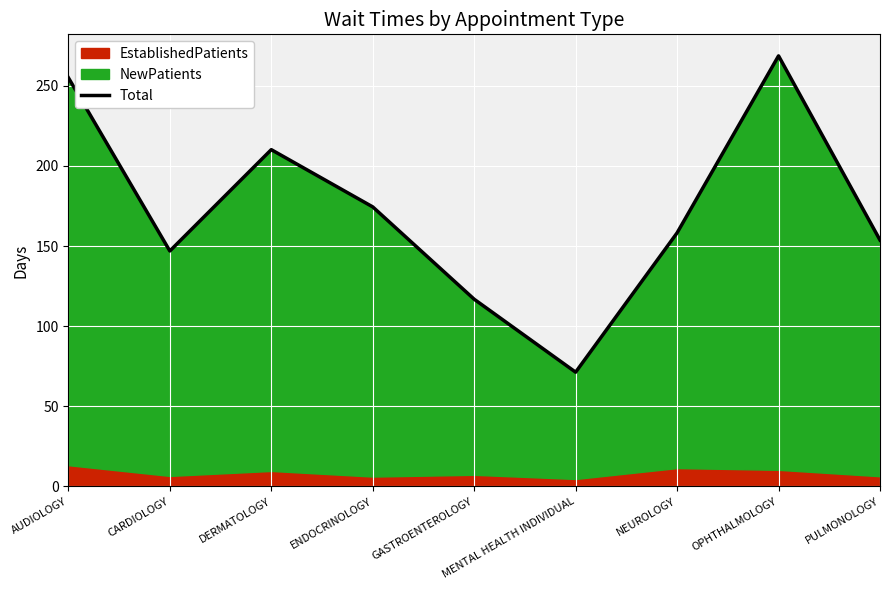

What is the label of the 1st point from the left?

AUDIOLOGY